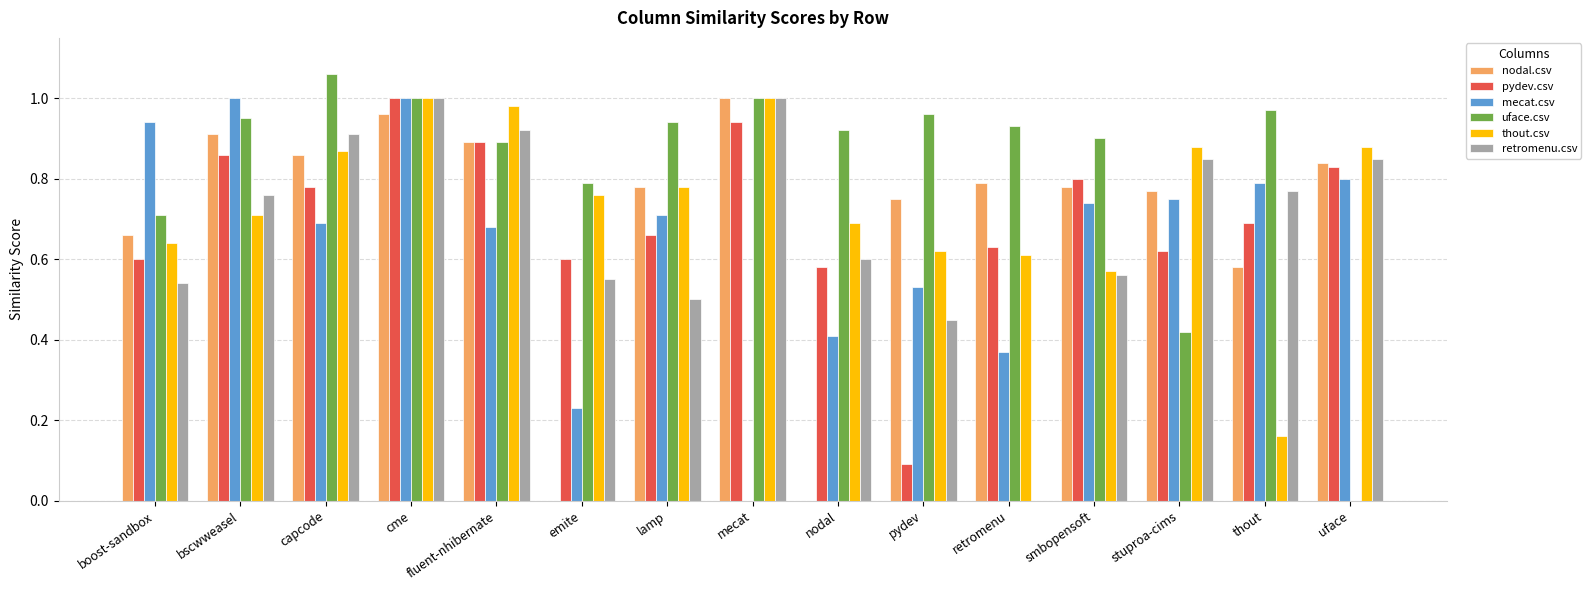

The value of mecat.csv at boost-sandbox is 0.3. True or false?

False